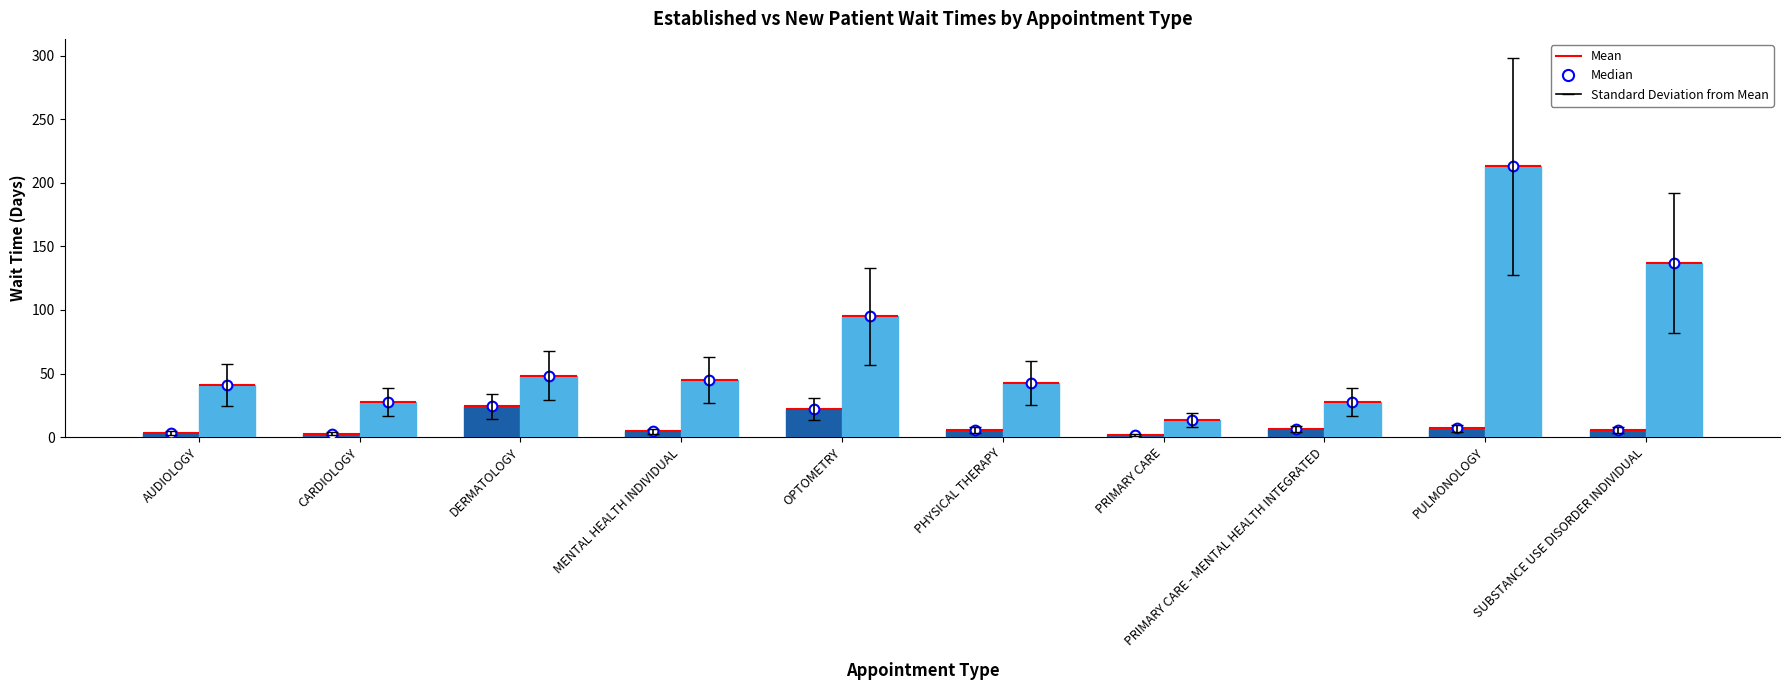

Reading left to right, what are all the values shown in this chart?

EstablishedPatients: 3.3	2.6	24.4	4.6	22.1	5.8	1.6	6.2	7.0	5.5
NewPatients: 41.0	27.7	48.4	44.9	95.0	42.7	13.4	27.6	213.0	137.0